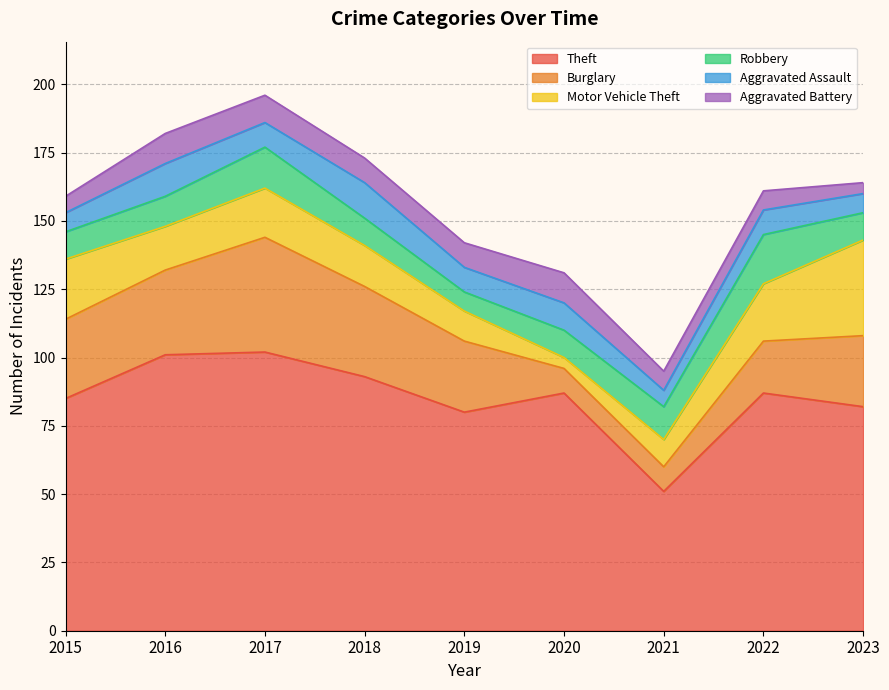

What is the difference between the Motor Vehicle Theft values at 2019 and 2020?

7